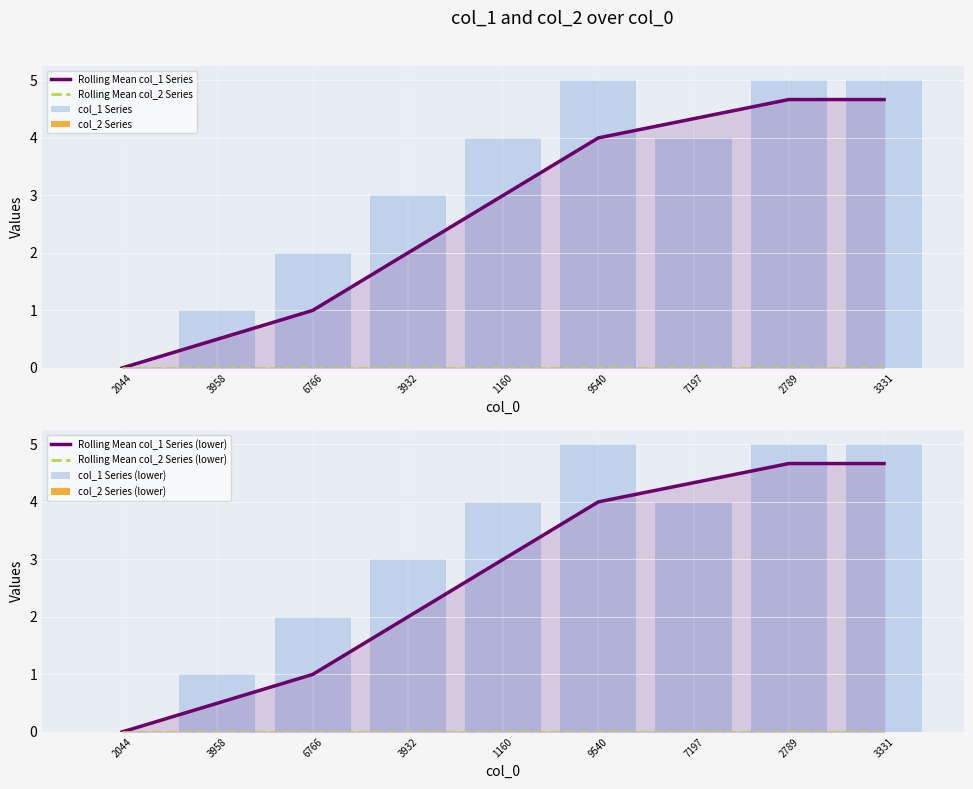

List the labels in order of value, smallest first.

1413562044, 1416283958, 1417626766, 1417633932, 1417641160, 1421097197, 1417709540, 1421172789, 1422633331